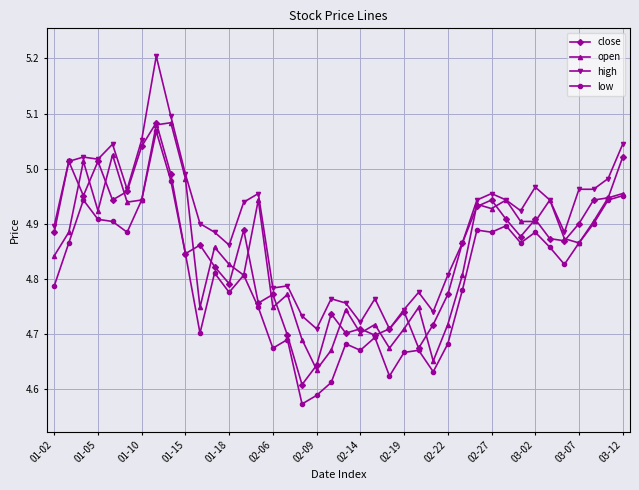

Which series has the largest total across all categories?

high